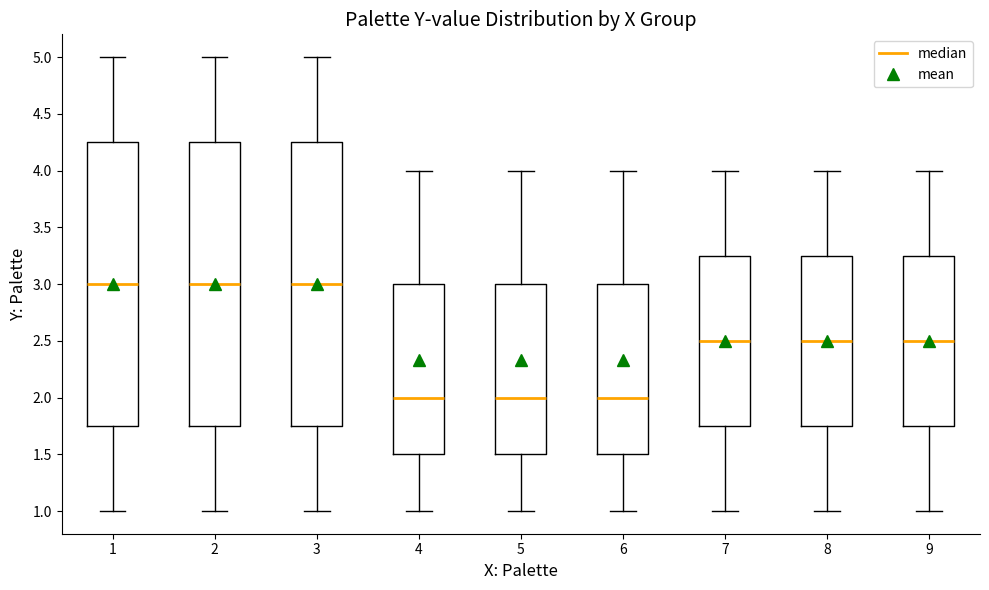

Reading left to right, transcribe this box plot: for each box, give where its median line is, the range the box spans, and where its two whiskers end, as read against the y-axis. The values are not printed on the chart, so give them approximately, as read against the axis.

1: median 3.00, box 1.75 to 4.25, whiskers 1.00 to 5.00
2: median 3.00, box 1.75 to 4.25, whiskers 1.00 to 5.00
3: median 3.00, box 1.75 to 4.25, whiskers 1.00 to 5.00
4: median 2.00, box 1.50 to 3.00, whiskers 1.00 to 4.00
5: median 2.00, box 1.50 to 3.00, whiskers 1.00 to 4.00
6: median 2.00, box 1.50 to 3.00, whiskers 1.00 to 4.00
7: median 2.50, box 1.75 to 3.25, whiskers 1.00 to 4.00
8: median 2.50, box 1.75 to 3.25, whiskers 1.00 to 4.00
9: median 2.50, box 1.75 to 3.25, whiskers 1.00 to 4.00